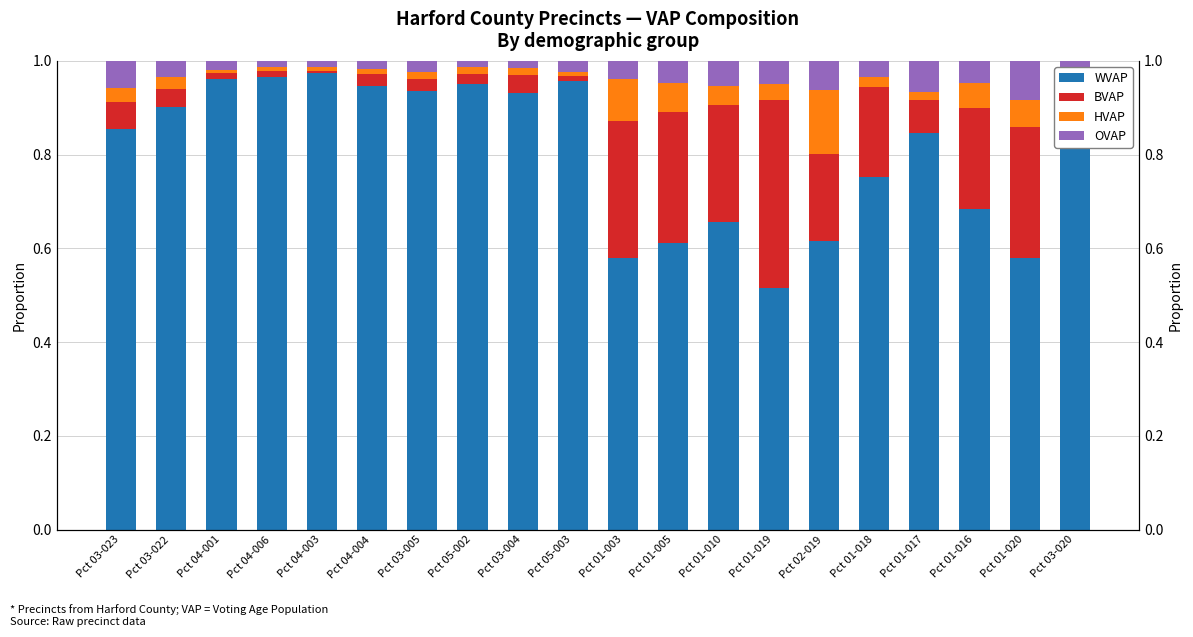

Reading left to right, what are all the values shown in this chart?

WVAP: Pct 03-023=0.9	Pct 03-022=0.9	Pct 04-001=1.0	Pct 04-006=1.0	Pct 04-003=1.0	Pct 04-004=0.9	Pct 03-005=0.9	Pct 05-002=1.0	Pct 03-004=0.9	Pct 05-003=1.0	Pct 01-003=0.6	Pct 01-005=0.6	Pct 01-010=0.7	Pct 01-019=0.5	Pct 02-019=0.6	Pct 01-018=0.8	Pct 01-017=0.8	Pct 01-016=0.7	Pct 01-020=0.6	Pct 03-020=0.9
BVAP: Pct 03-023=0.1	Pct 03-022=0.0	Pct 04-001=0.0	Pct 04-006=0.0	Pct 04-003=0.0	Pct 04-004=0.0	Pct 03-005=0.0	Pct 05-002=0.0	Pct 03-004=0.0	Pct 05-003=0.0	Pct 01-003=0.3	Pct 01-005=0.3	Pct 01-010=0.3	Pct 01-019=0.4	Pct 02-019=0.2	Pct 01-018=0.2	Pct 01-017=0.1	Pct 01-016=0.2	Pct 01-020=0.3	Pct 03-020=0.0
HVAP: Pct 03-023=0.0	Pct 03-022=0.0	Pct 04-001=0.0	Pct 04-006=0.0	Pct 04-003=0.0	Pct 04-004=0.0	Pct 03-005=0.0	Pct 05-002=0.0	Pct 03-004=0.0	Pct 05-003=0.0	Pct 01-003=0.1	Pct 01-005=0.1	Pct 01-010=0.0	Pct 01-019=0.0	Pct 02-019=0.1	Pct 01-018=0.0	Pct 01-017=0.0	Pct 01-016=0.1	Pct 01-020=0.1	Pct 03-020=0.0
OVAP: Pct 03-023=0.1	Pct 03-022=0.0	Pct 04-001=0.0	Pct 04-006=0.0	Pct 04-003=0.0	Pct 04-004=0.0	Pct 03-005=0.0	Pct 05-002=0.0	Pct 03-004=0.0	Pct 05-003=0.0	Pct 01-003=0.0	Pct 01-005=0.0	Pct 01-010=0.1	Pct 01-019=0.0	Pct 02-019=0.1	Pct 01-018=0.0	Pct 01-017=0.1	Pct 01-016=0.0	Pct 01-020=0.1	Pct 03-020=0.0